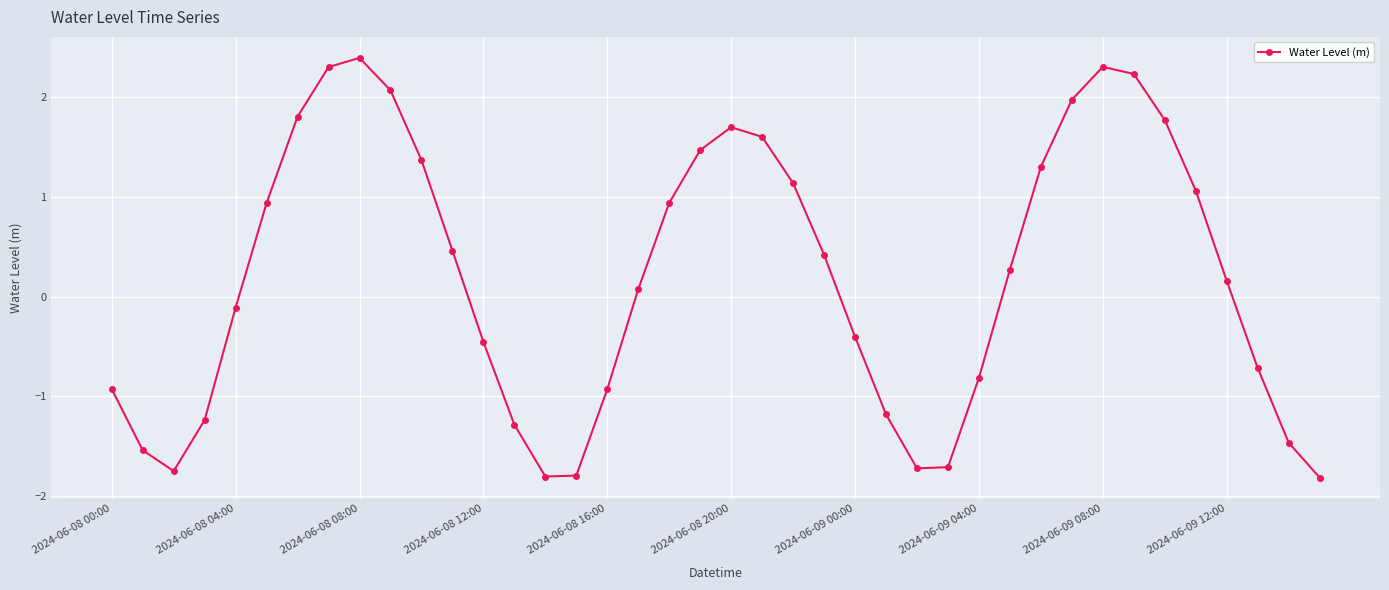

What is the smallest value displayed?

-1.8